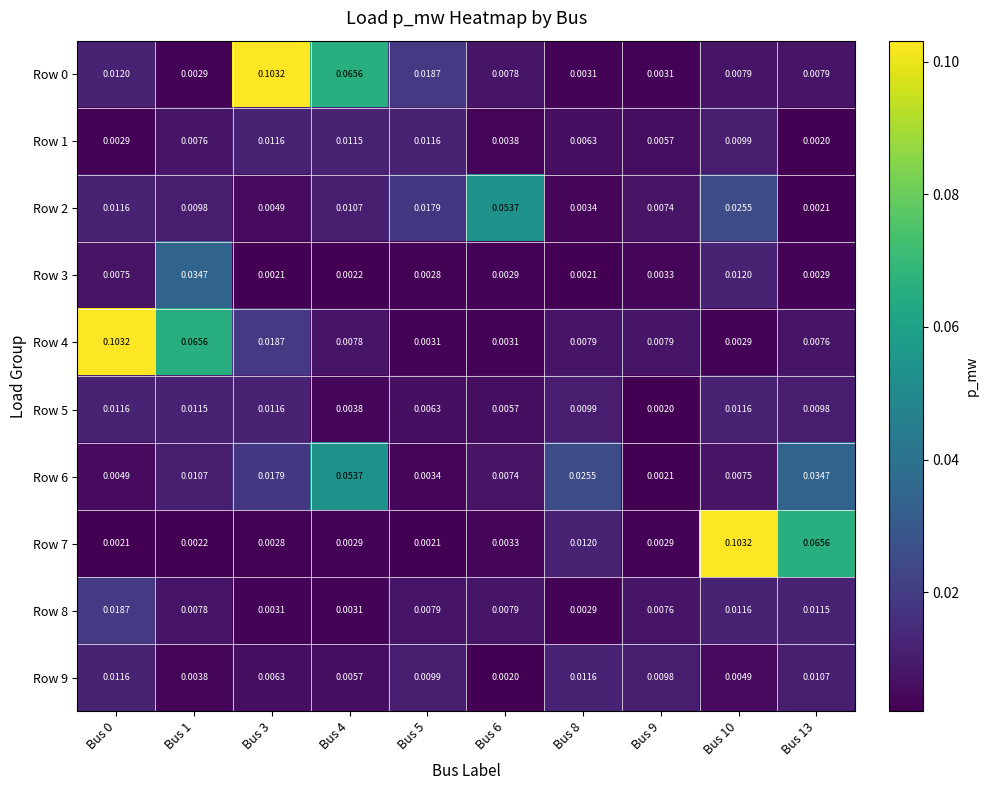

Is the value of Row 1 at Bus 8 greater than the value of Row 7 at Bus 13?

No